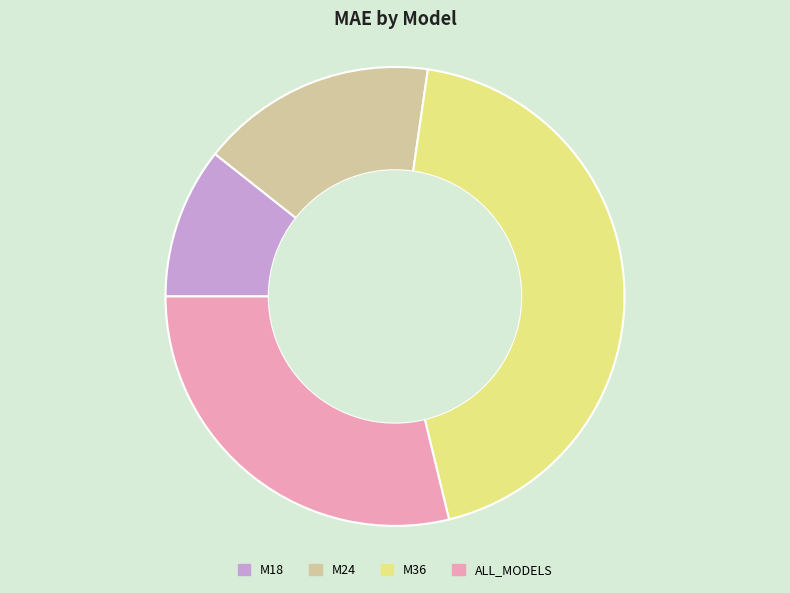

Does ALL_MODELS represent more than half of the total?

No